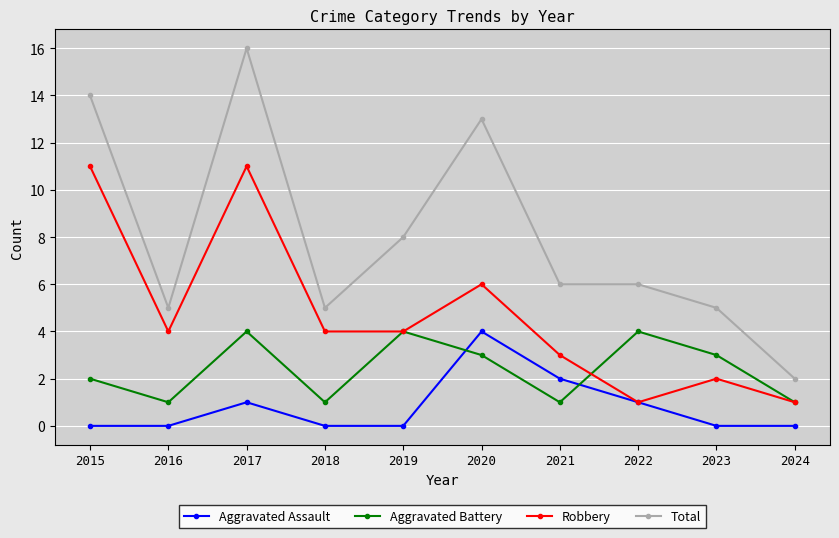

What is the total value across all series at 2020?

26